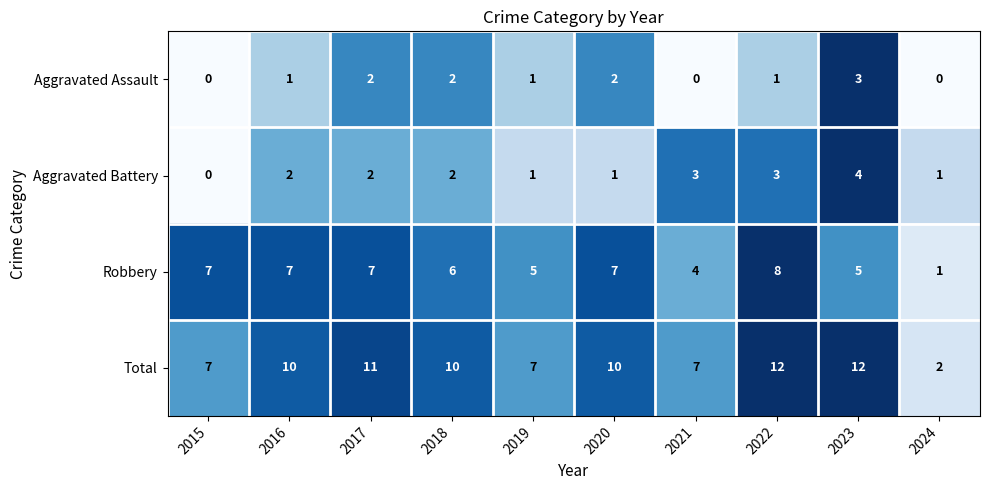

The value of Aggravated Assault at 2024 is -1. True or false?

False